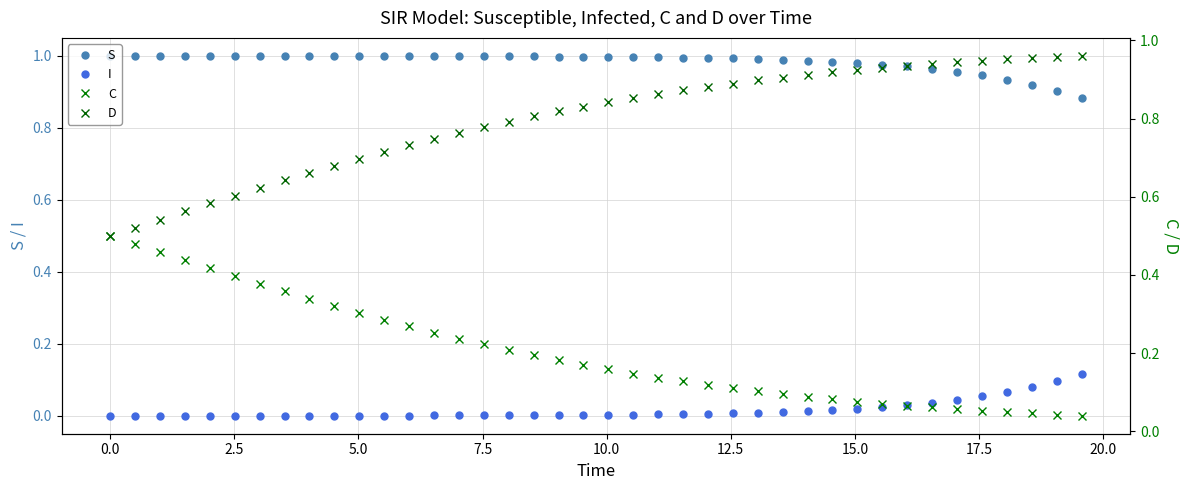

True or false: D and I intersect in this chart.

False